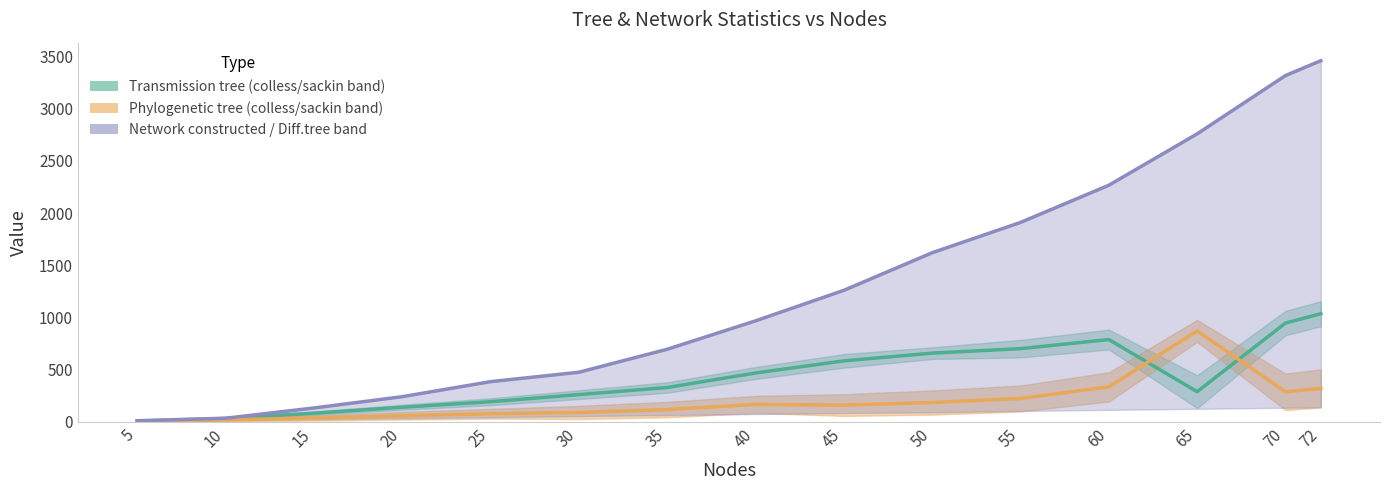

Rank the series by their average value, from lowest to highest.

sackin.ind (phylo), colless.ind (trans), Network (constructed) links